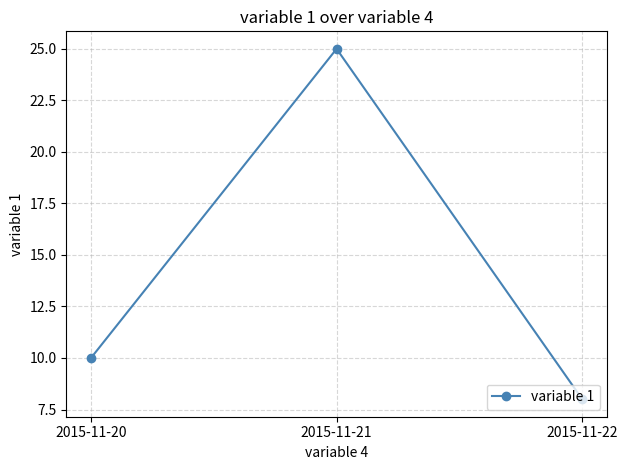

Rank the categories by value from lowest to highest.

2015-11-22, 2015-11-20, 2015-11-21